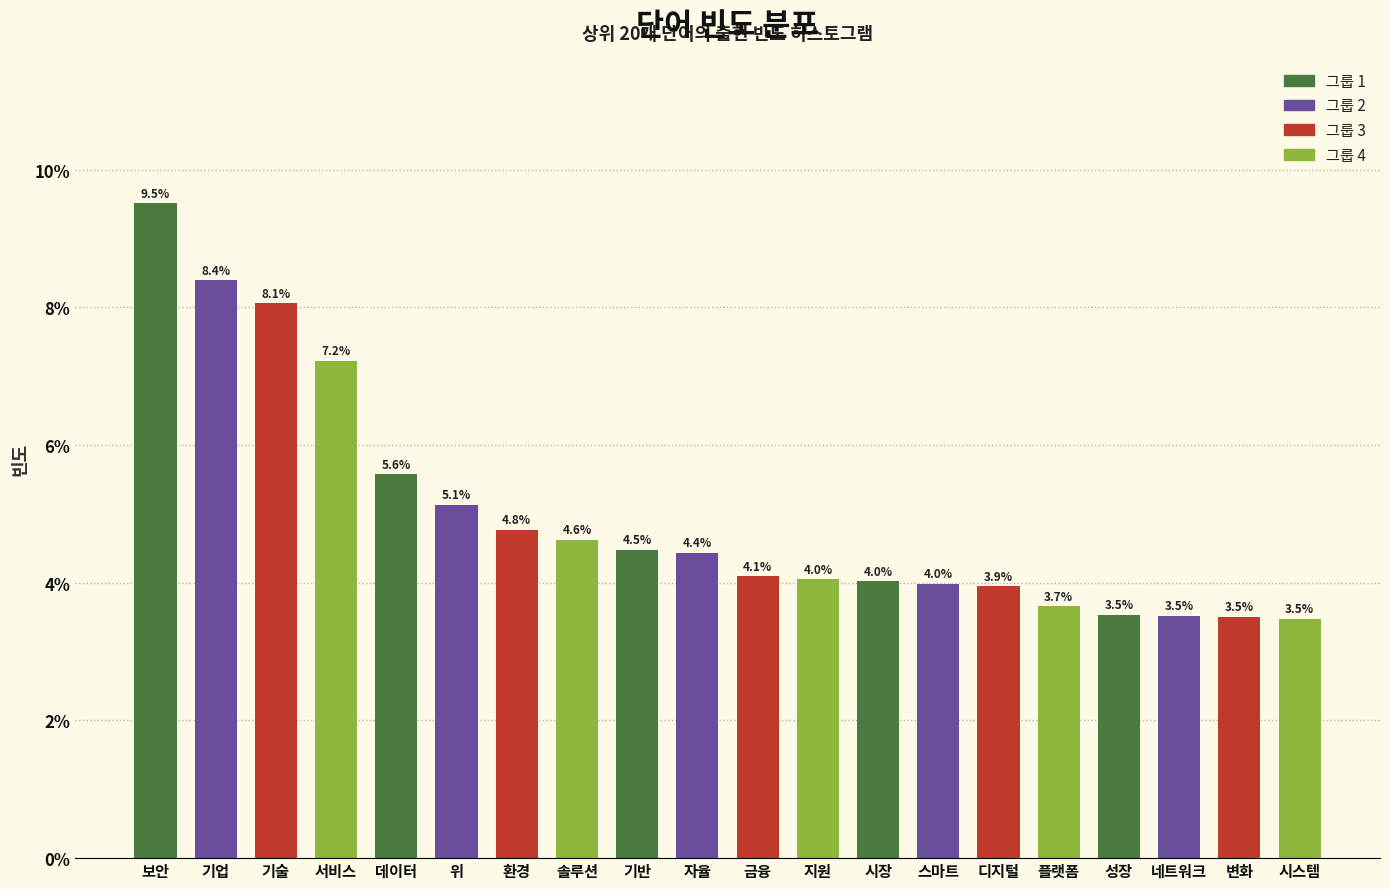

Reading left to right, what are all the values shown in this chart?

9.5	8.4	8.1	7.2	5.6	5.1	4.8	4.6	4.5	4.4	4.1	4.0	4.0	4.0	3.9	3.7	3.5	3.5	3.5	3.5